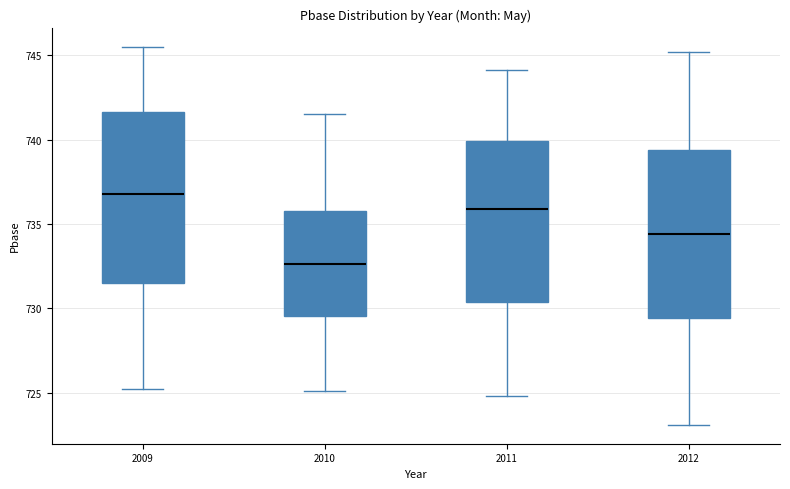

Which box has the lowest median line?

2010